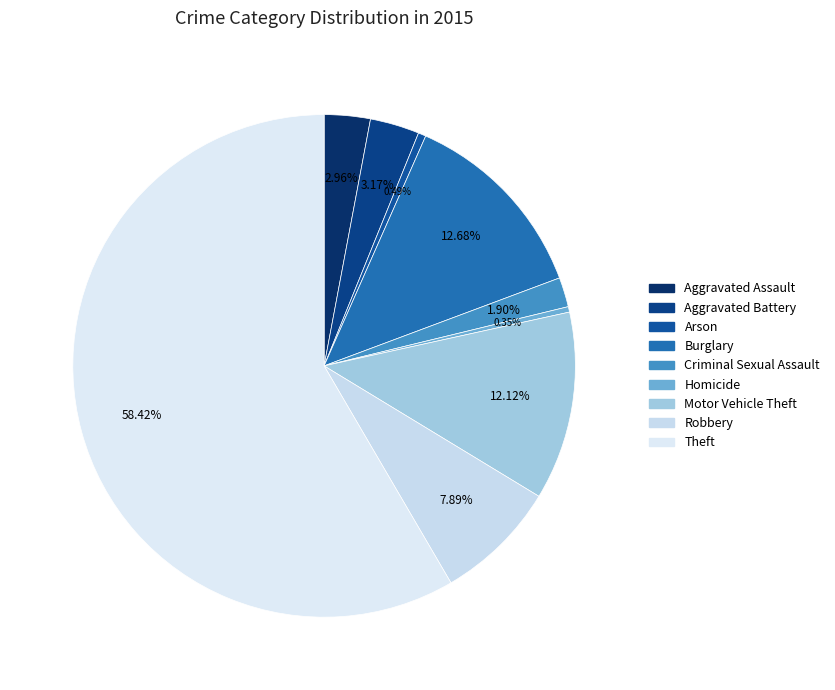

To the nearest percent, what is the difference between the Criminal Sexual Assault and Robbery slice percentages?

6%